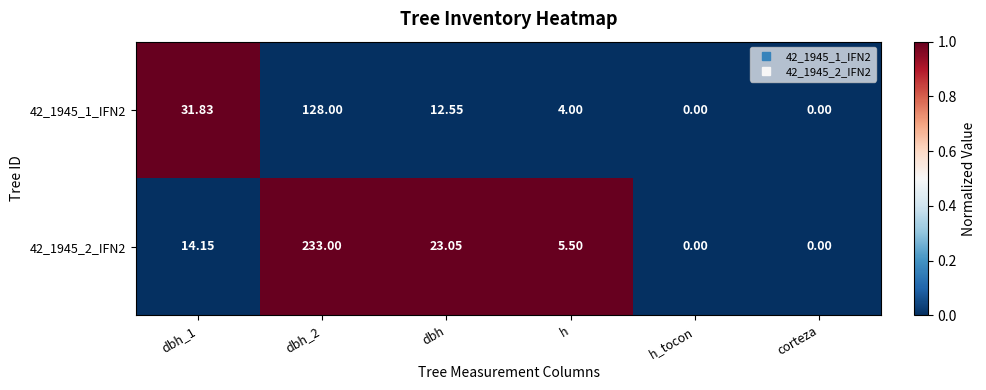

Is the value of 42_1945_1_IFN2 at dbh_1 greater than the value of 42_1945_2_IFN2 at h?

Yes